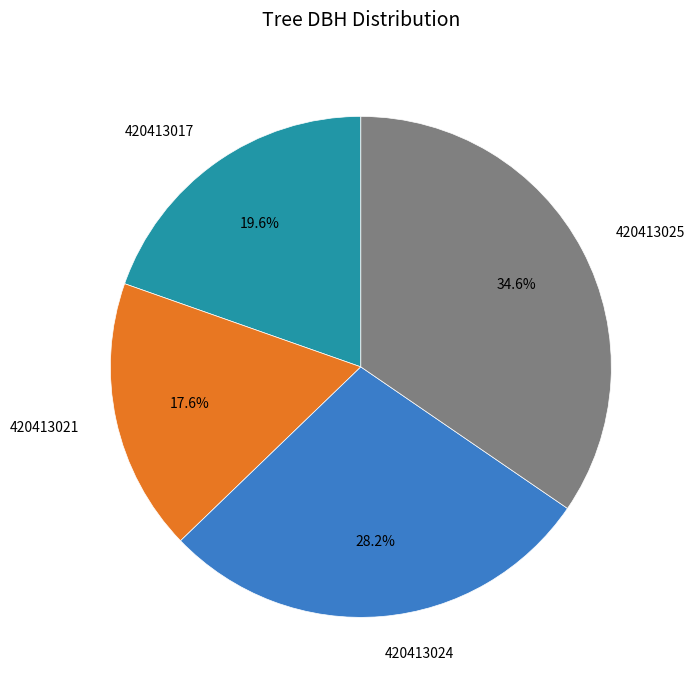

True or false: 420413021 accounts for 18% of the total.

True